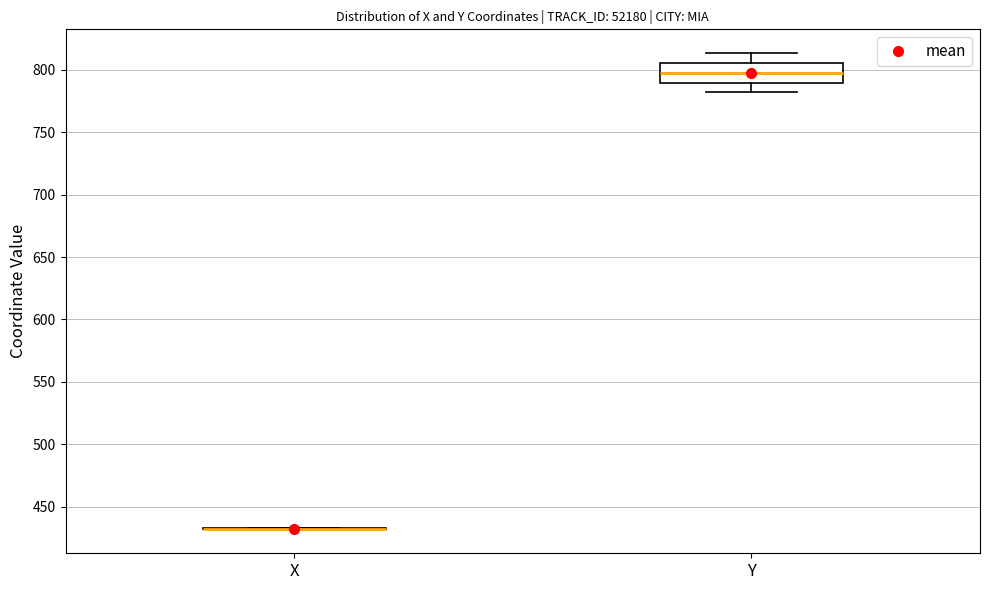

Reading left to right, transcribe this box plot: for each box, give where its median line is, the range the box spans, and where its two whiskers end, as read against the y-axis. The values are not printed on the chart, so give them approximately, as read against the axis.

X: box collapsed to a line at 430, whiskers 430 to 435
Y: median 800, box 790 to 805, whiskers 780 to 815